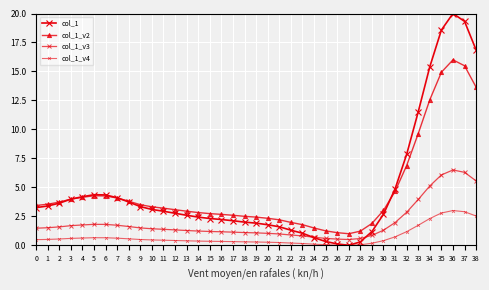

What is the sum of all col_1 values?

188.1